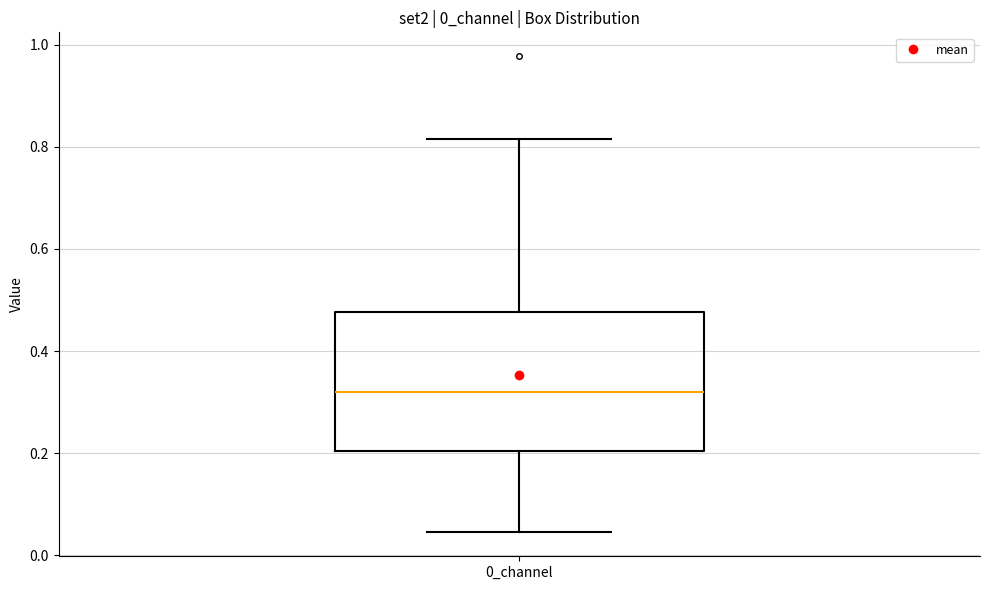

Transcribe this box plot: give where the median line is, the range the box spans, and where the two whiskers end, as read against the y-axis. The values are not printed on the chart, so give them approximately, as read against the axis.

median 0.32, box 0.20 to 0.48, whiskers 0.04 to 0.82